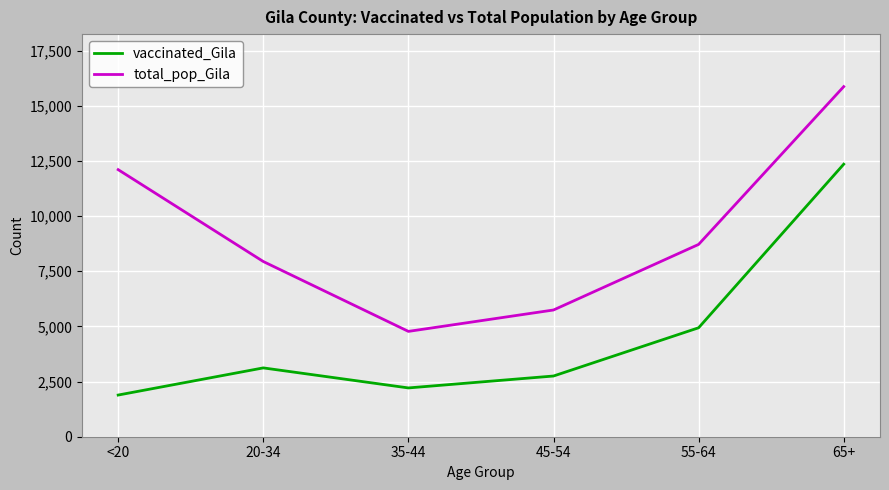

How many distinct data groups are displayed?

2